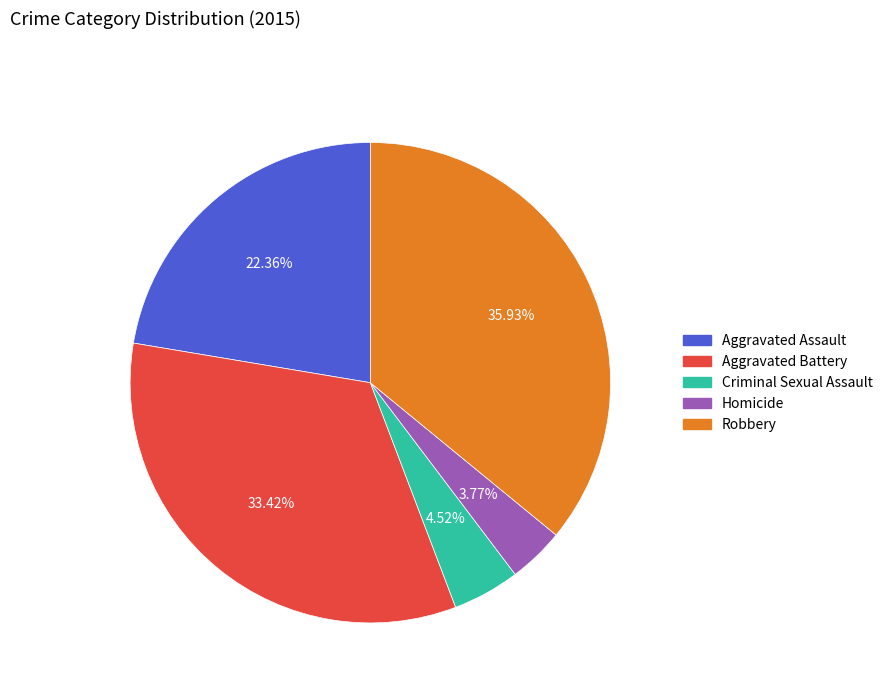

What is the largest slice in the pie chart?

Robbery